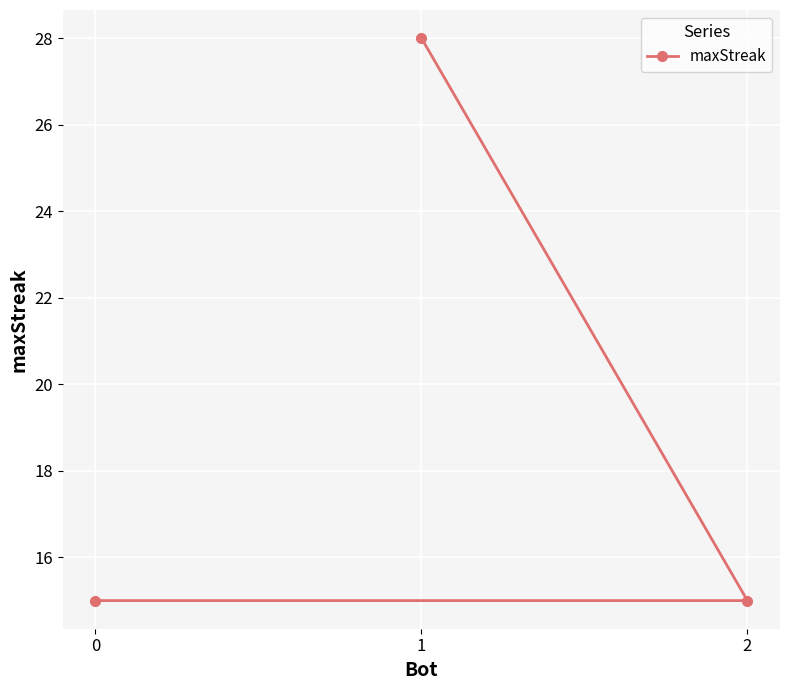

What is the ratio of the value at 1 to the value at 0?

1.9